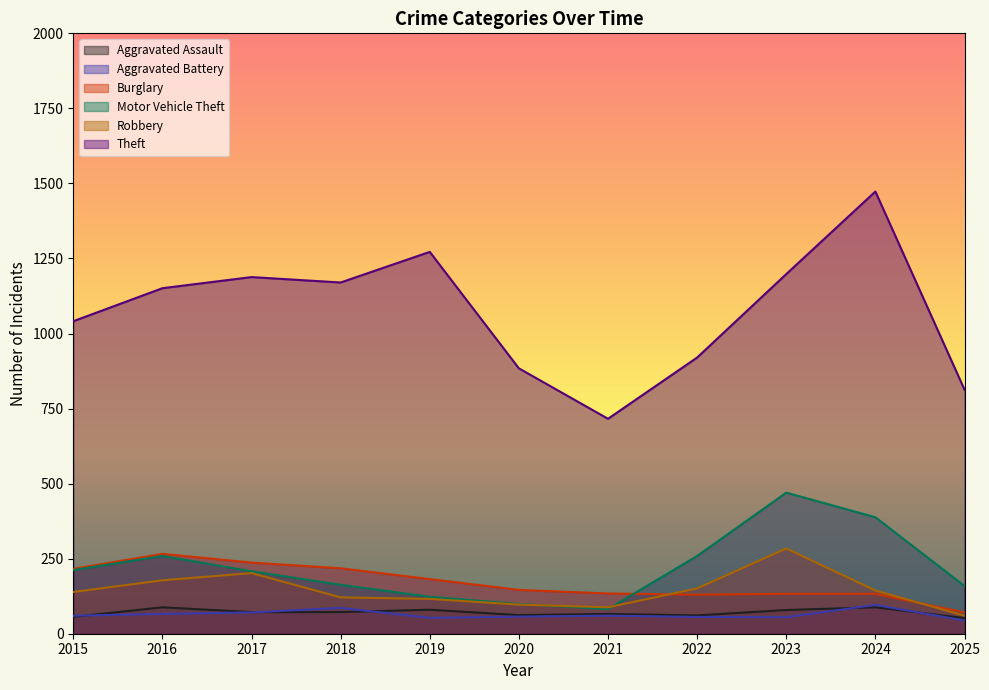

The value of Aggravated Battery at 2020 is 57. True or false?

True